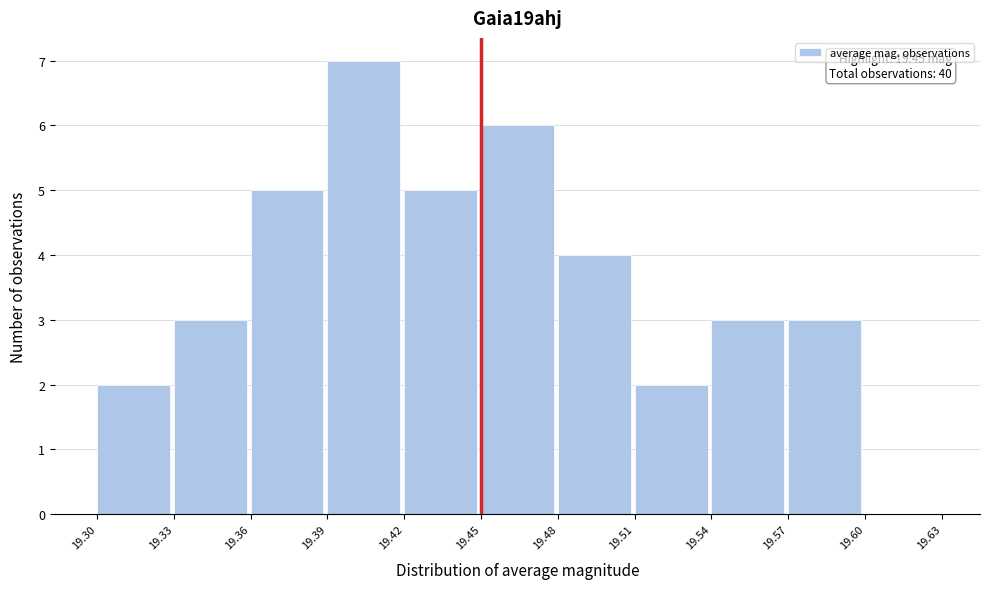

Over which range of the x-axis is the bar tallest?

19.39 to 19.42